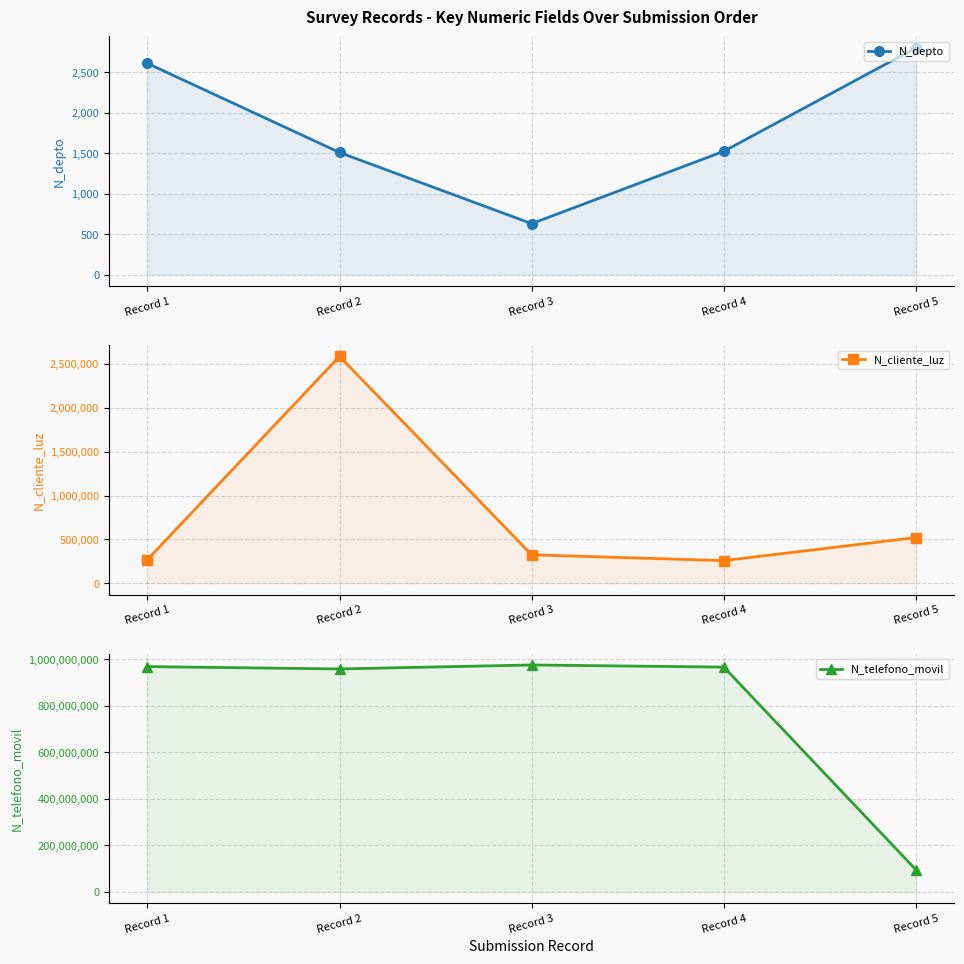

Is it true that N_depto equals 1876 at Record 5?

False